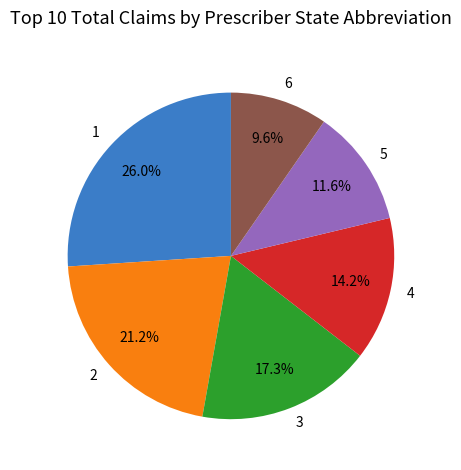

To the nearest percent, what is the difference between the largest and smallest slice percentages?

16%